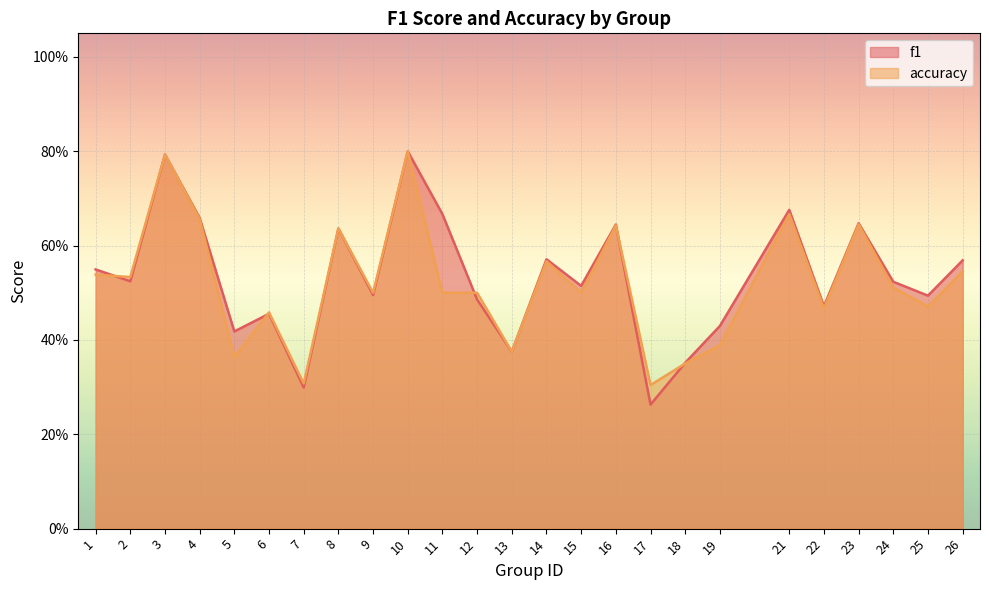

What value does the accuracy series have at 14?

0.6